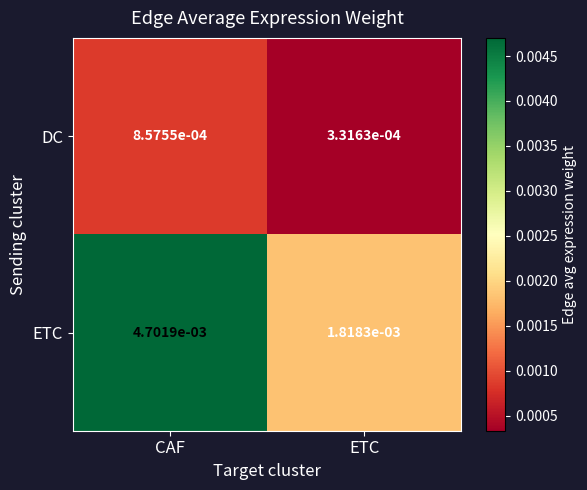

Between CAF and ETC, which series saw the biggest shift?

ETC